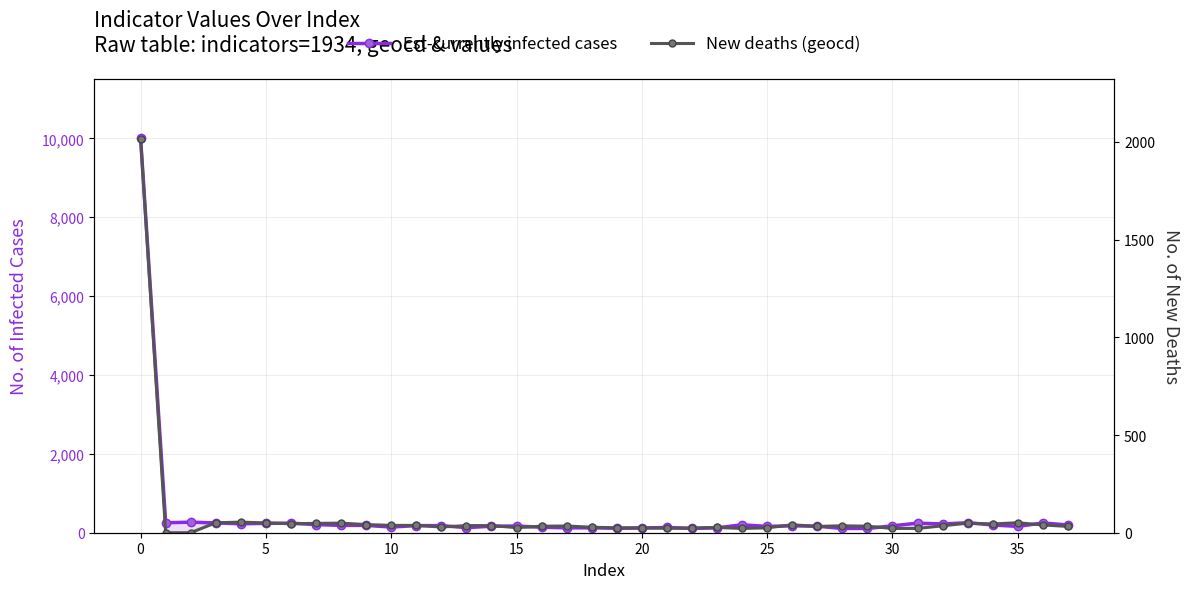

After their last crossing, which series has the higher values: New deaths (geocd) or Est-currently infected cases?

Est-currently infected cases